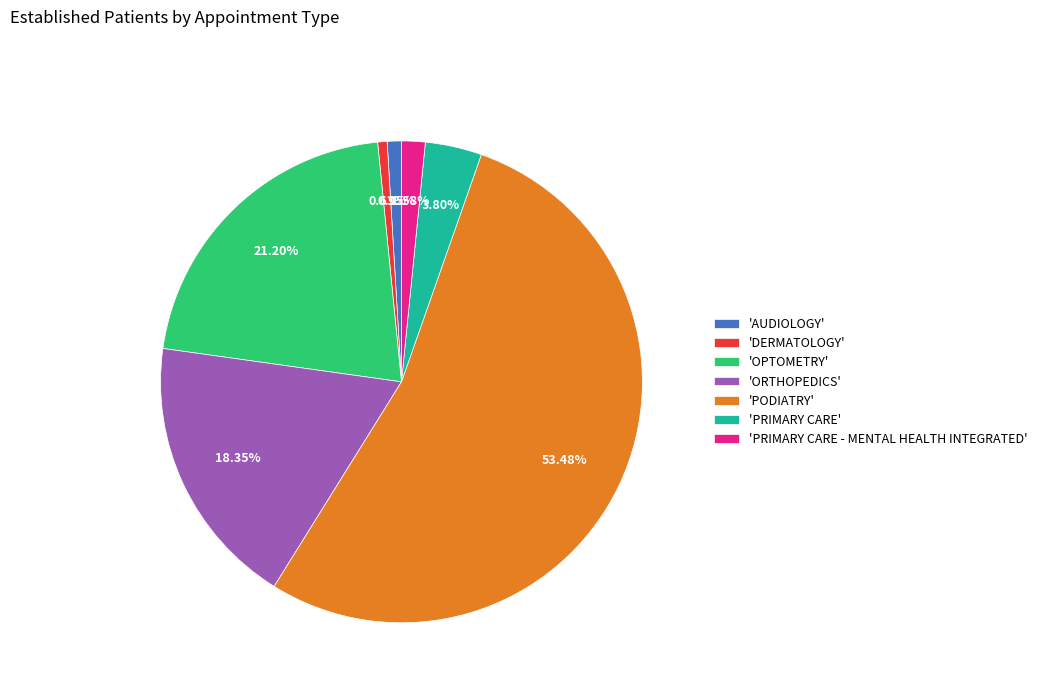

Does any single category account for the majority?

Yes